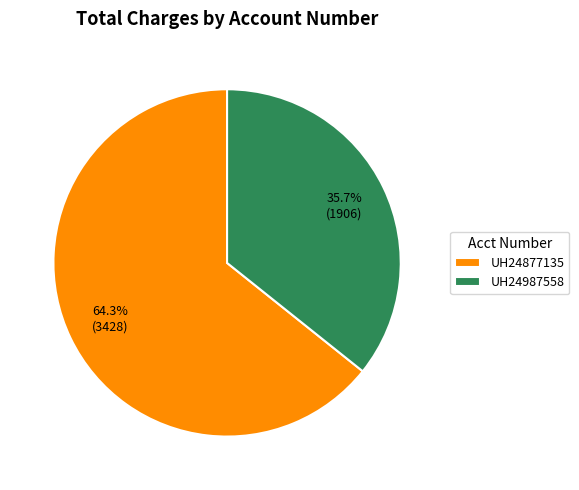

Is it true that UH24987558 is 22% of the pie?

False